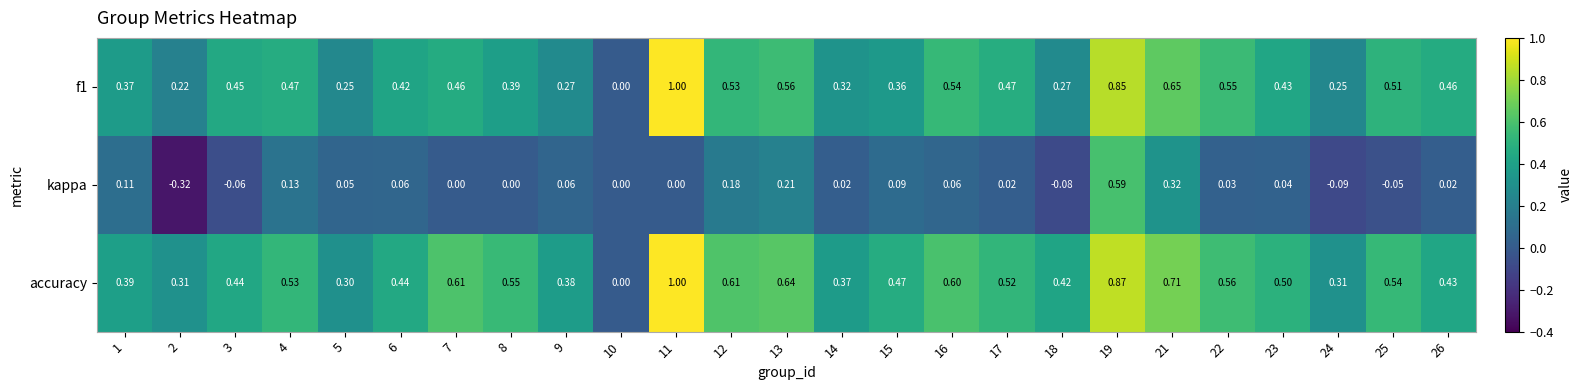

Between 4 and 25, which series saw the biggest shift?

kappa